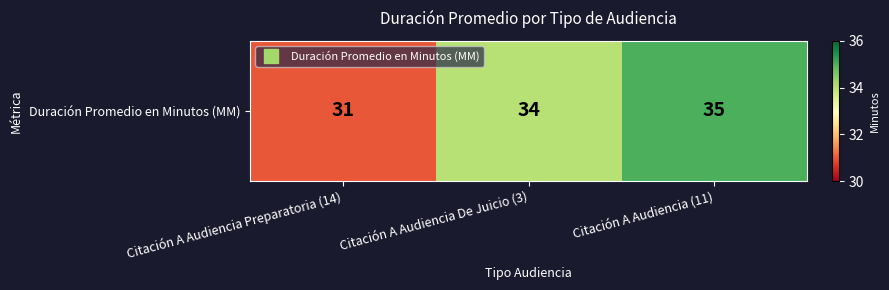

How many data points does each series have?

3